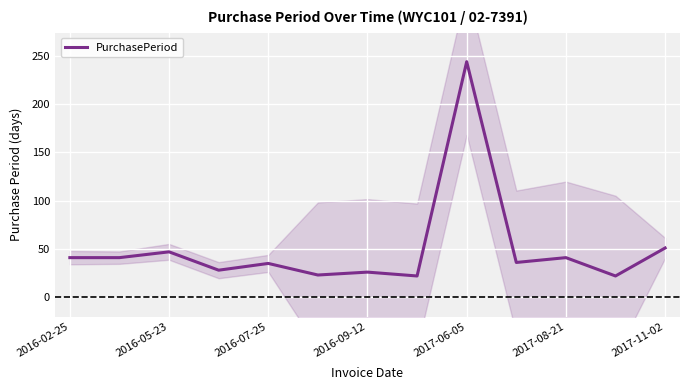

Count the number of categories in the chart.

13